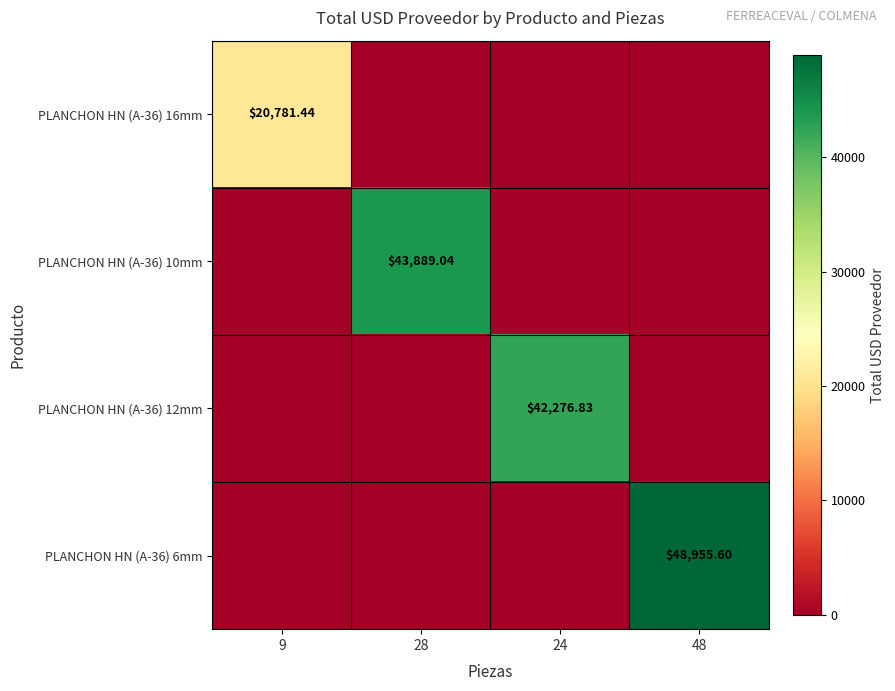

At how many categories does at least one series exceed 13151?

4